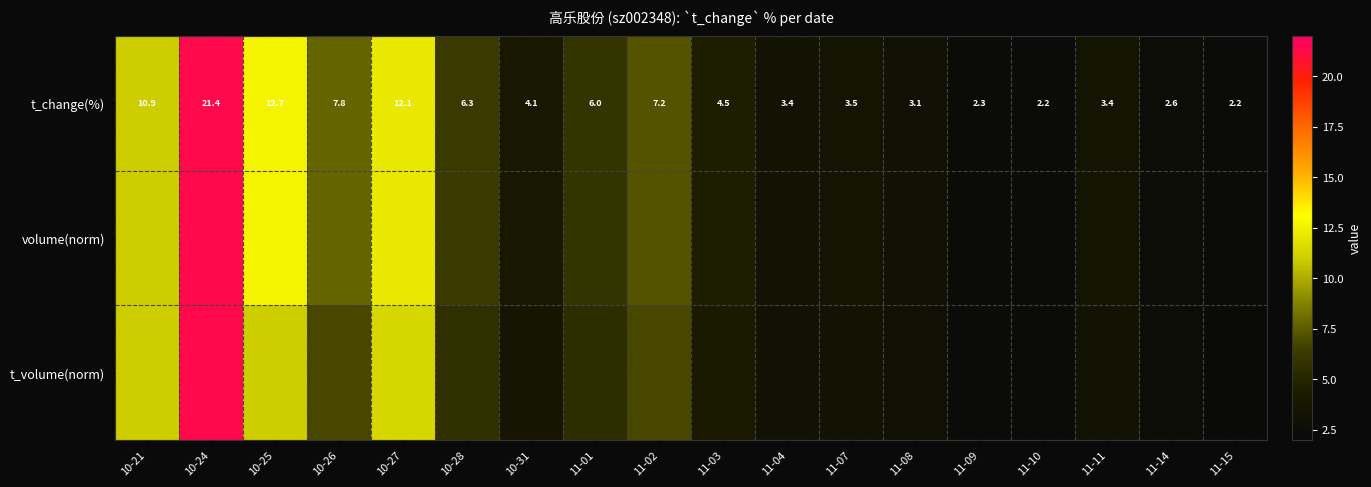

What value does the t_volume(norm) series have at 10-28?

5.7